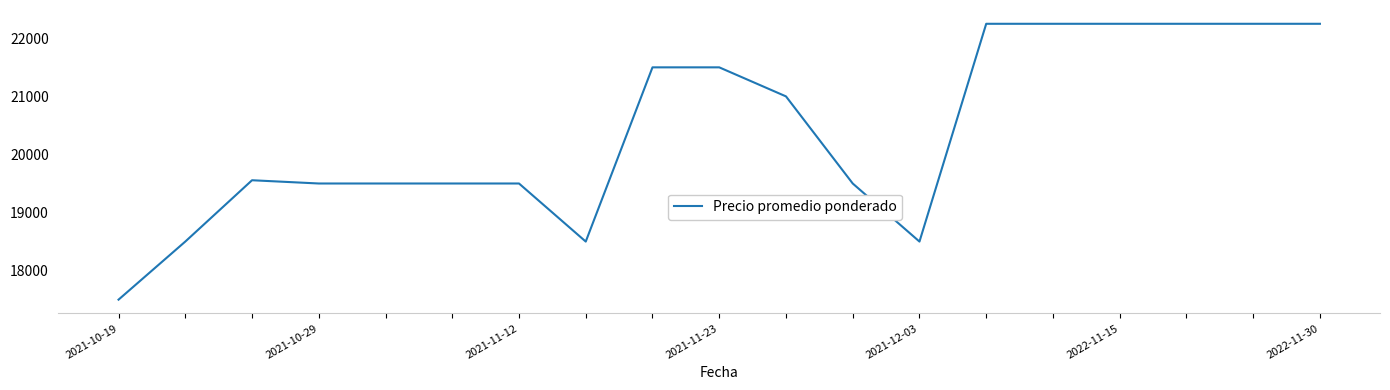

What is the smallest value displayed?

17500